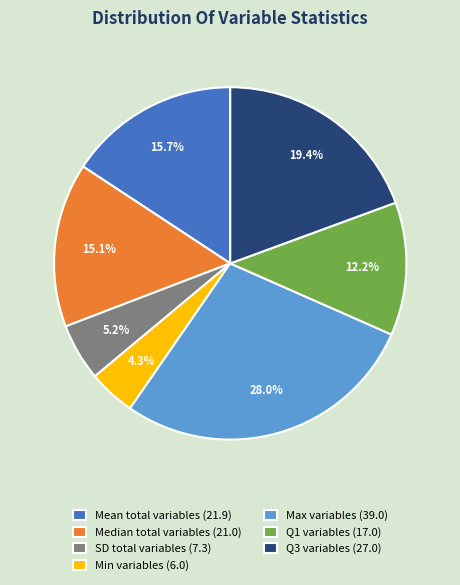

Rank the categories by value from highest to lowest.

Max variables, Q3 variables, Mean total variables, Median total variables, Q1 variables, SD total variables, Min variables